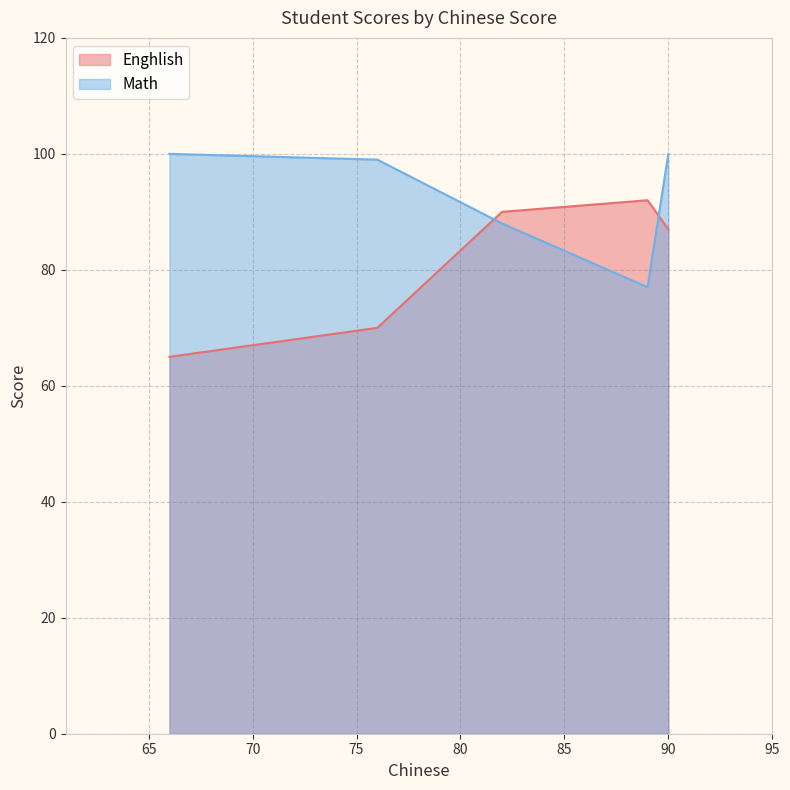

How many times do Enghlish and Math cross each other?

2